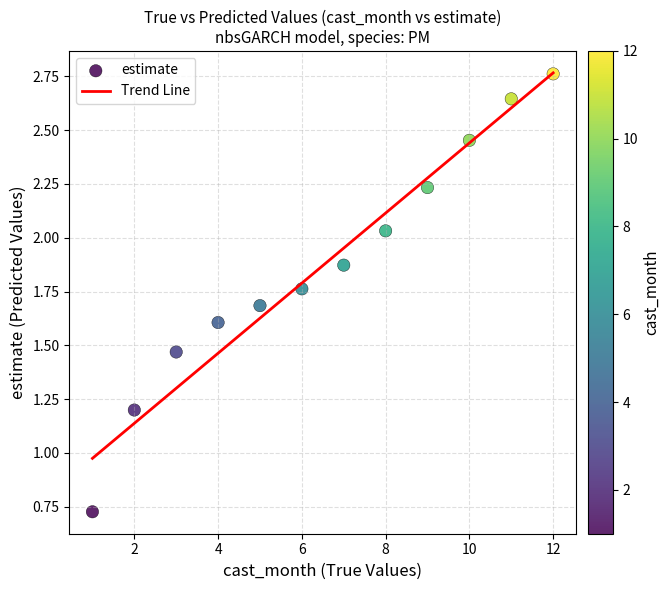

What Y value in the scatter plot is closest to 1?

1.2